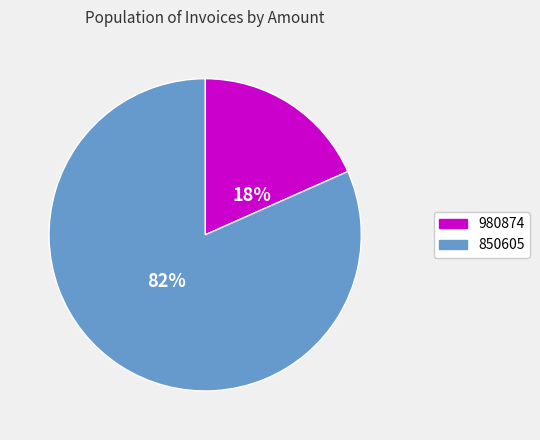

The 980874 slice represents 18% of the pie. True or false?

True